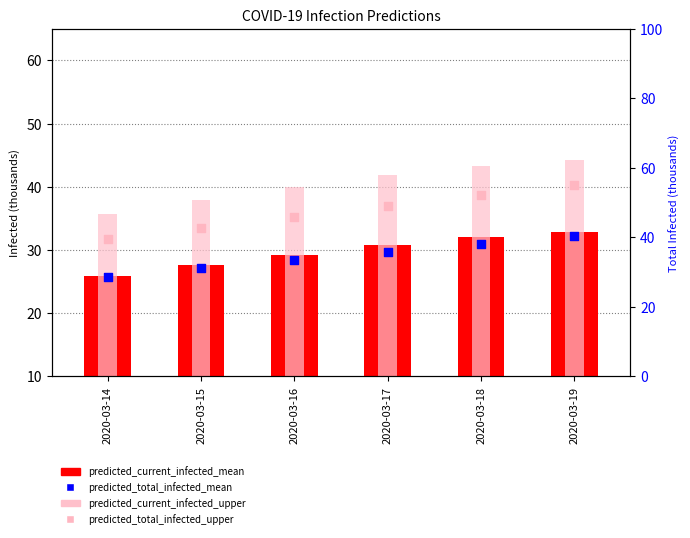

What is the total value across all series at 2020-03-19?

172.7